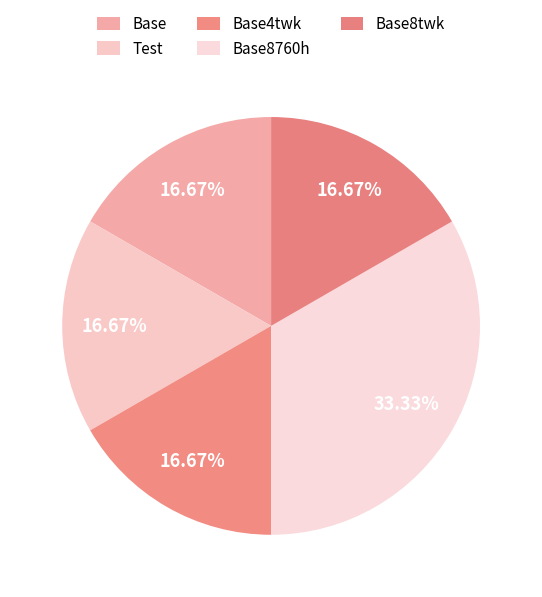

To the nearest percent, what is the combined percentage of Base4twk and Base8twk?

33%